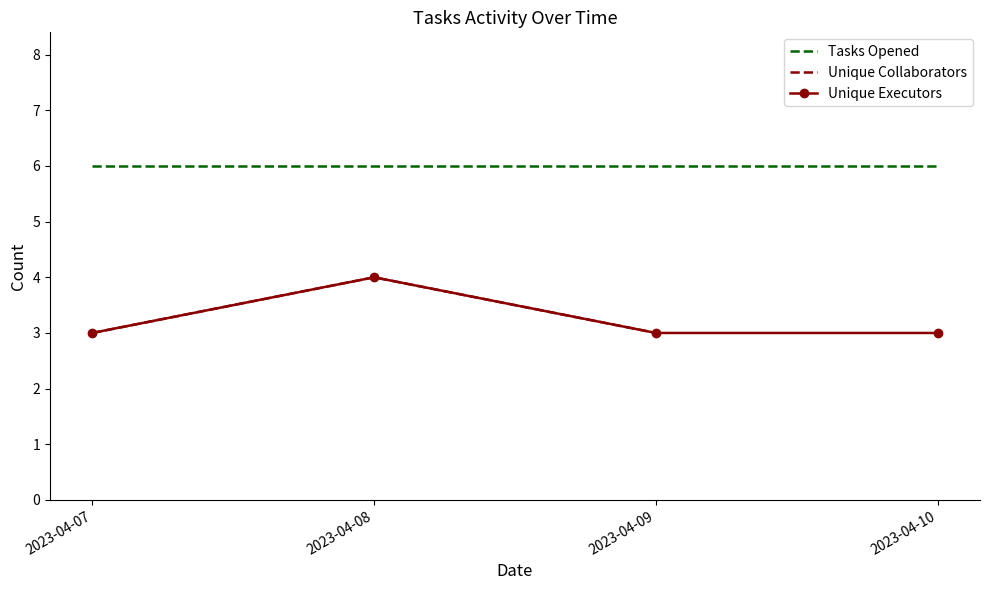

True or false: Unique Collaborators and Unique Executors intersect in this chart.

False